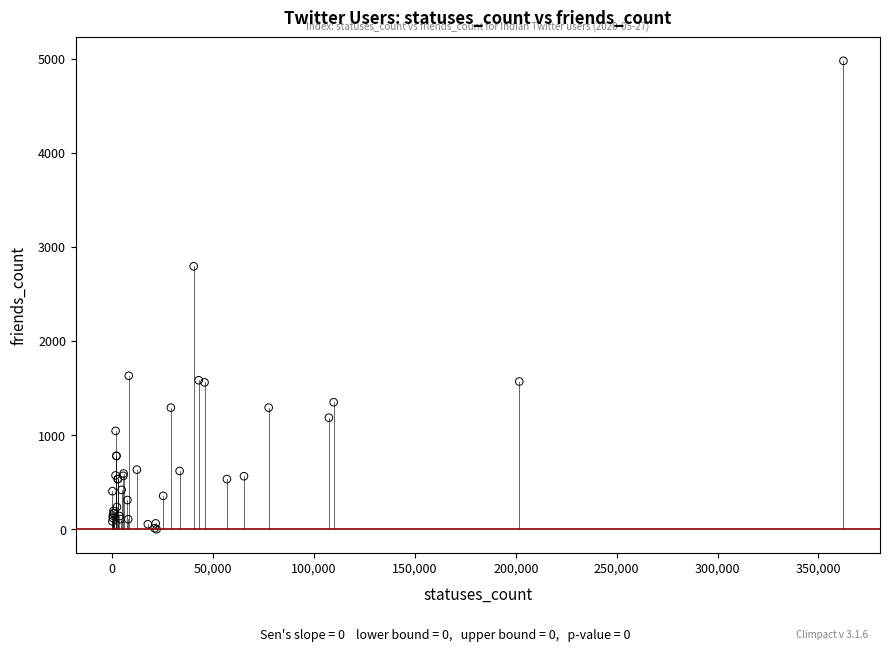

What Y value in the scatter plot is closest to 2488?

2793